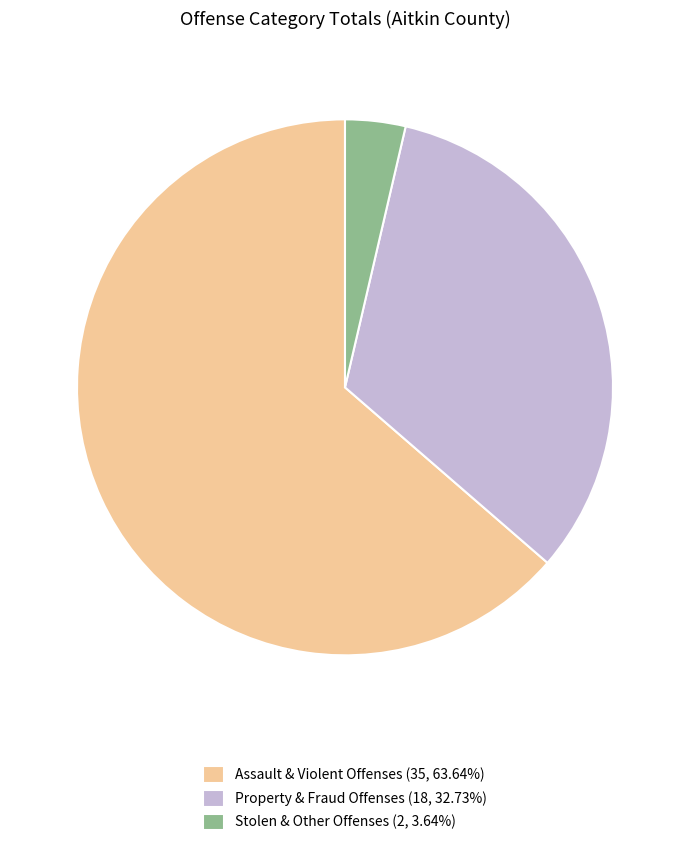

Combined, do Assault & Violent Offenses (35, 63.64%) and Property & Fraud Offenses (18, 32.73%) account for over 50%?

Yes